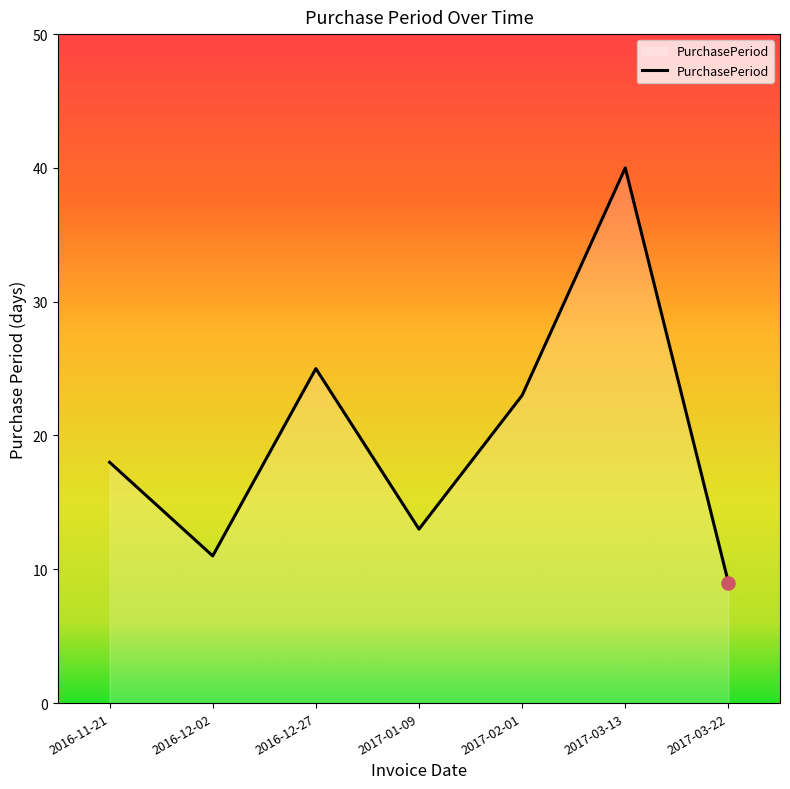

Approximately how many times larger is the value at 2017-01-09 compared to 2017-02-01?

0.6